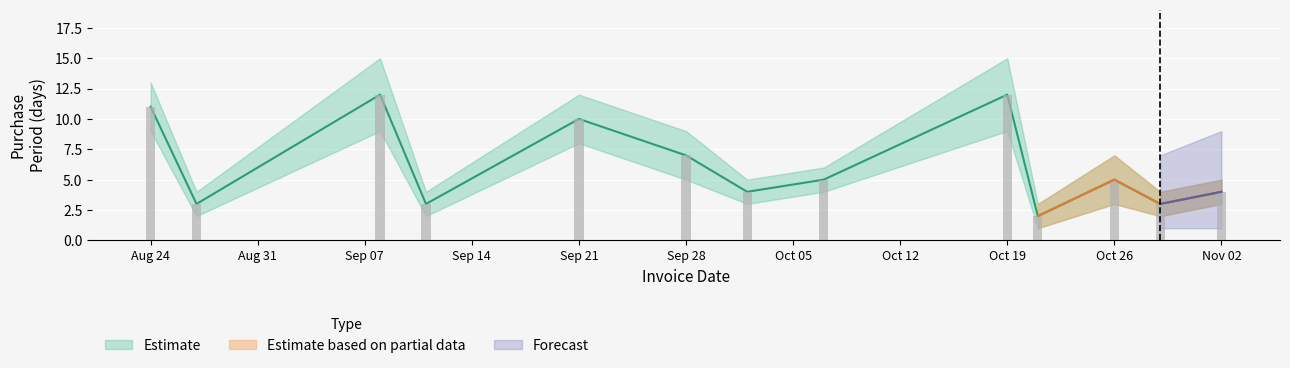

Where does the data first go above 5?

Aug 24